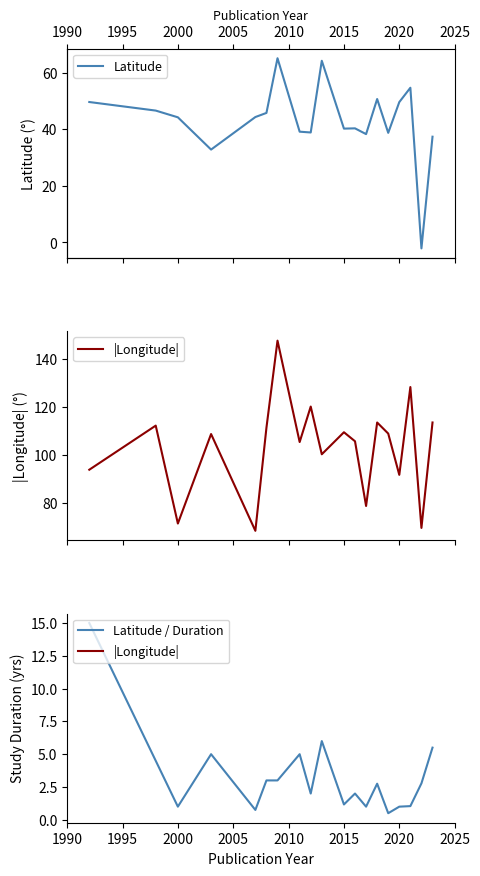

At how many categories does at least one series exceed 78?

16